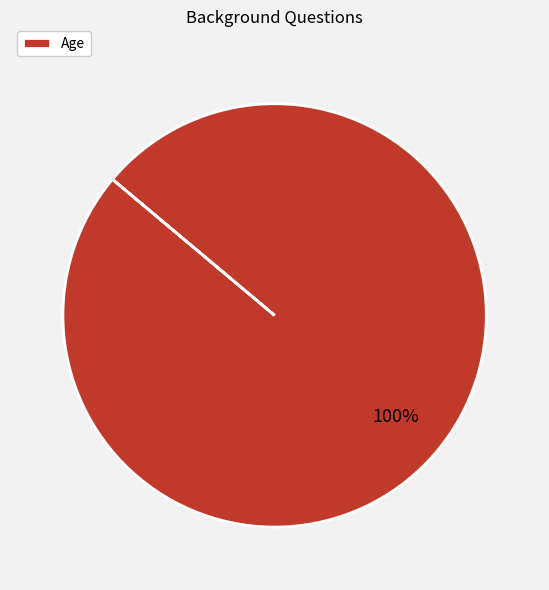

Which category accounts for the majority?

Age